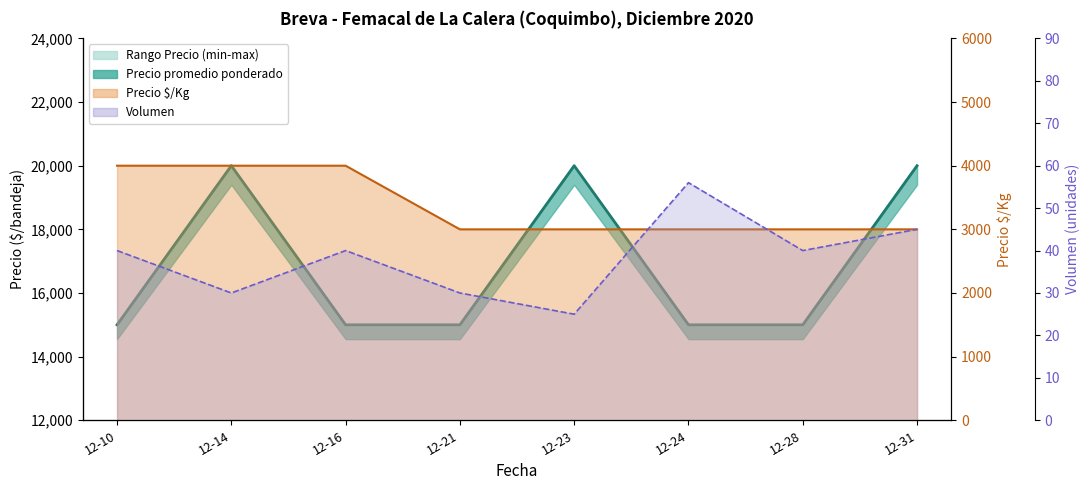

Is the value of Precio minimo at 12-24 greater than the value of Volumen at 12-24?

Yes